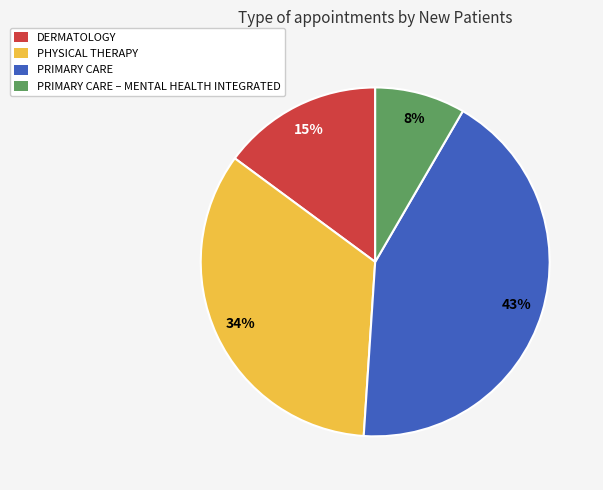

How many segments does this pie chart have?

4